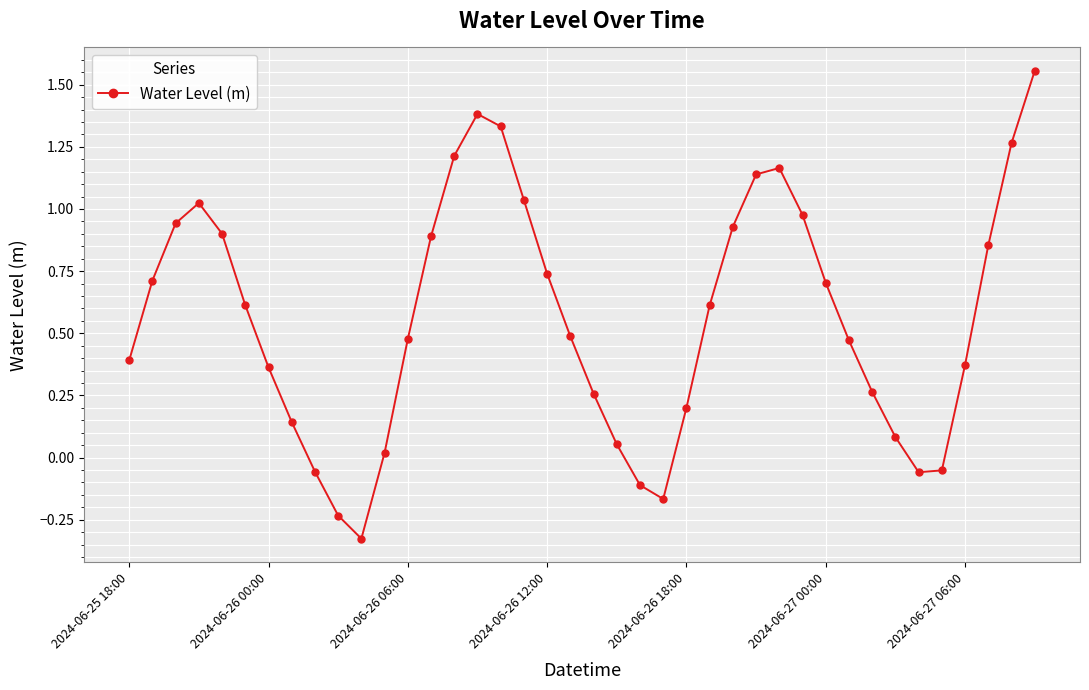

True or false: there are more than 2 points higher than both neighbors.

True